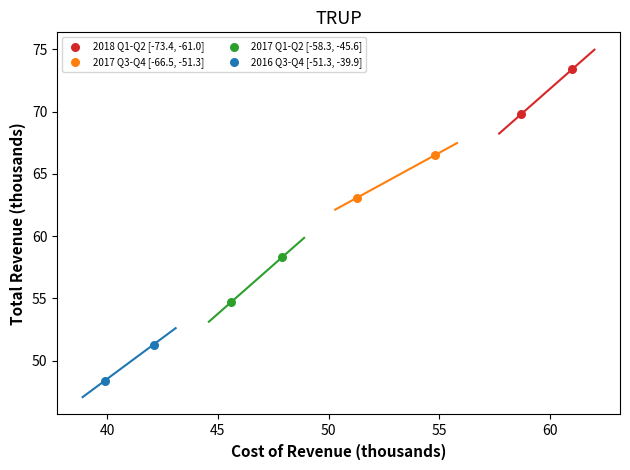

What are all the series names shown in the legend?

2018 Q1-Q2 [-73.4, -61.0], 2017 Q3-Q4 [-66.5, -51.3], 2017 Q1-Q2 [-58.3, -45.6], 2016 Q3-Q4 [-51.3, -39.9]